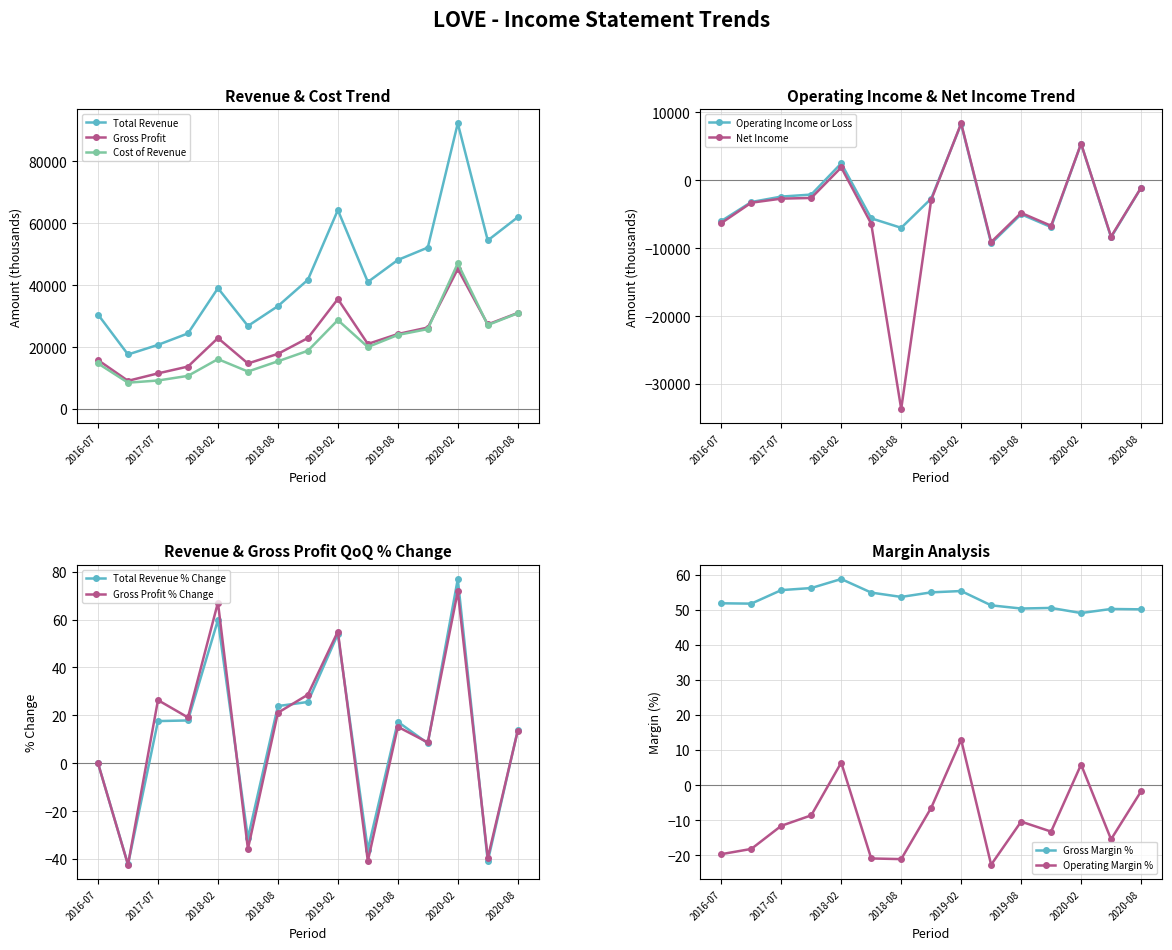

Is the value of Gross Profit at 2016-07 greater than the value of Cost of Revenue at 2019-08?

No